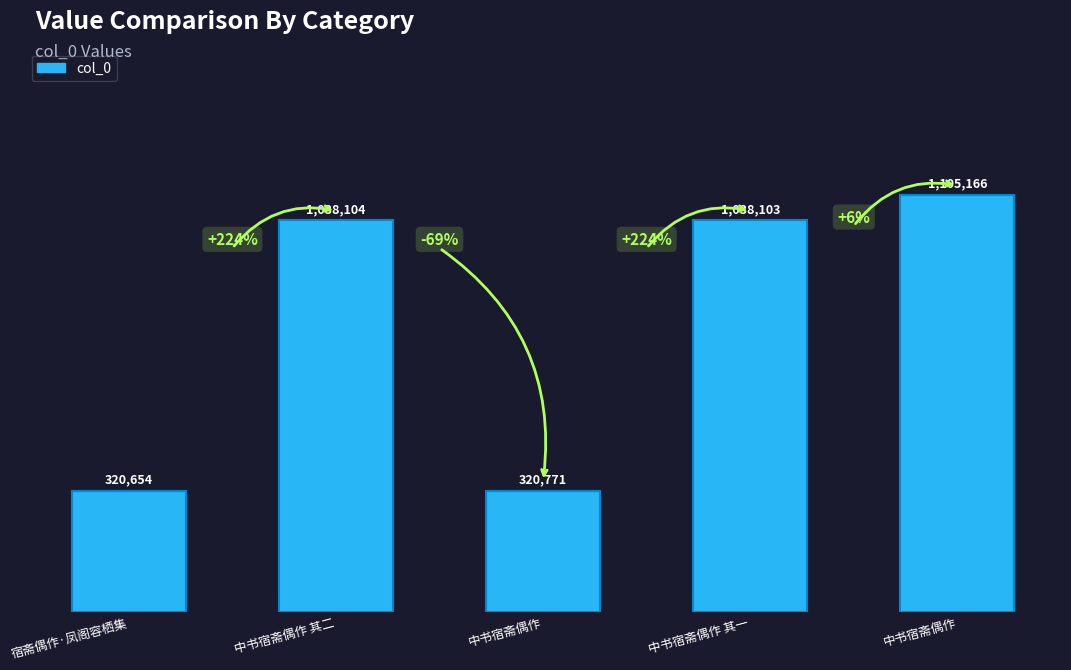

What value does the data have at 中书宿斋偶作 其二, to the nearest 50?

1038100